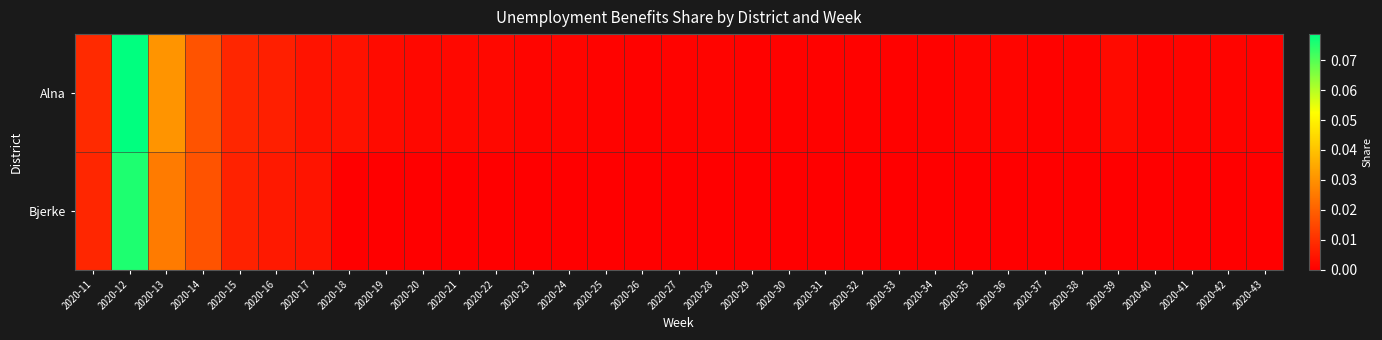

At which category is the sum across all series the highest?

2020-12